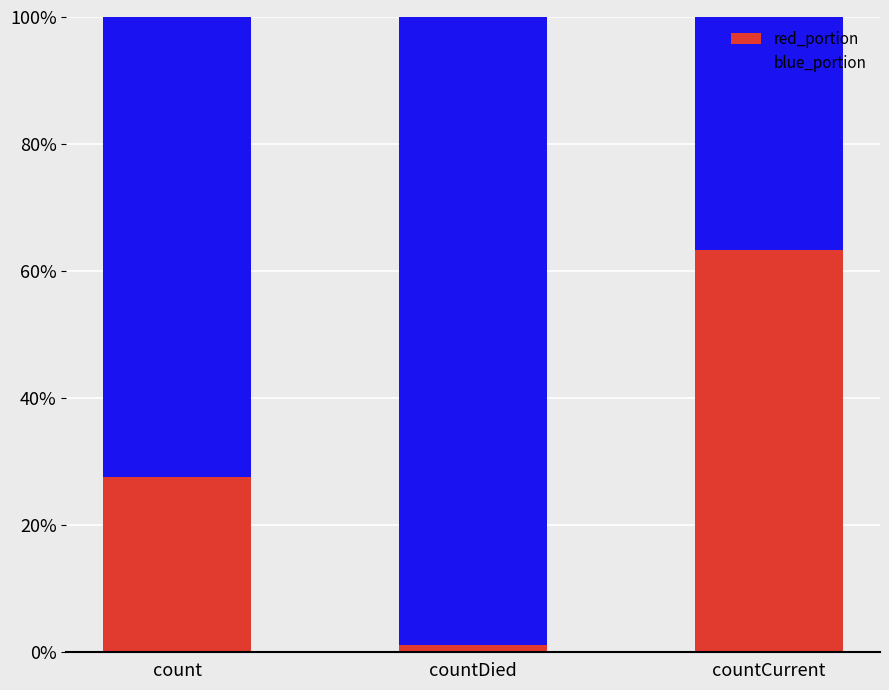

What are all the series names shown in the legend?

red_portion, blue_portion